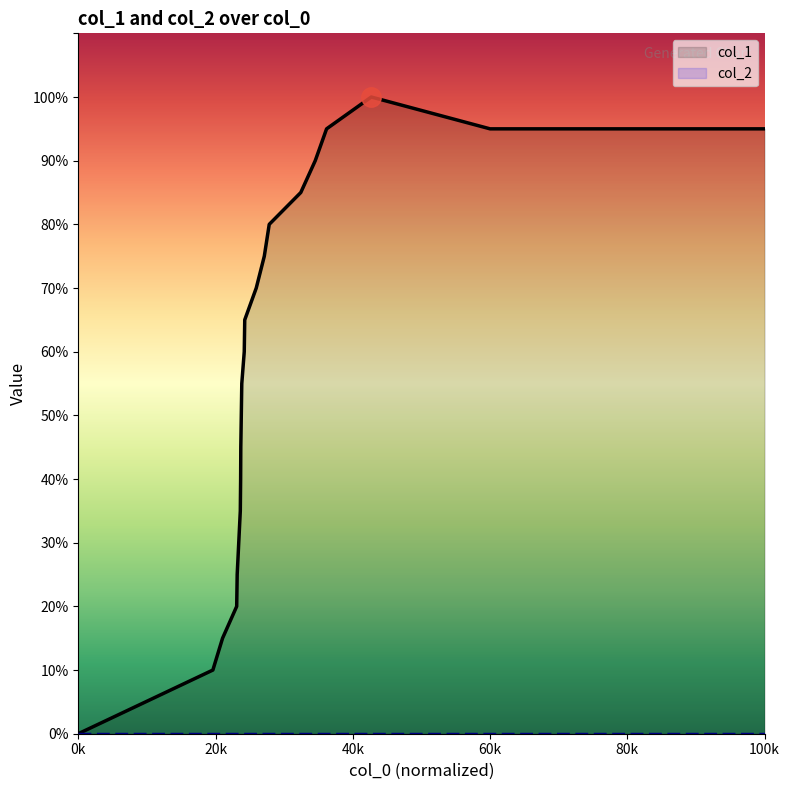

Between 1400850927 and 1399310166, which is larger?

1400850927